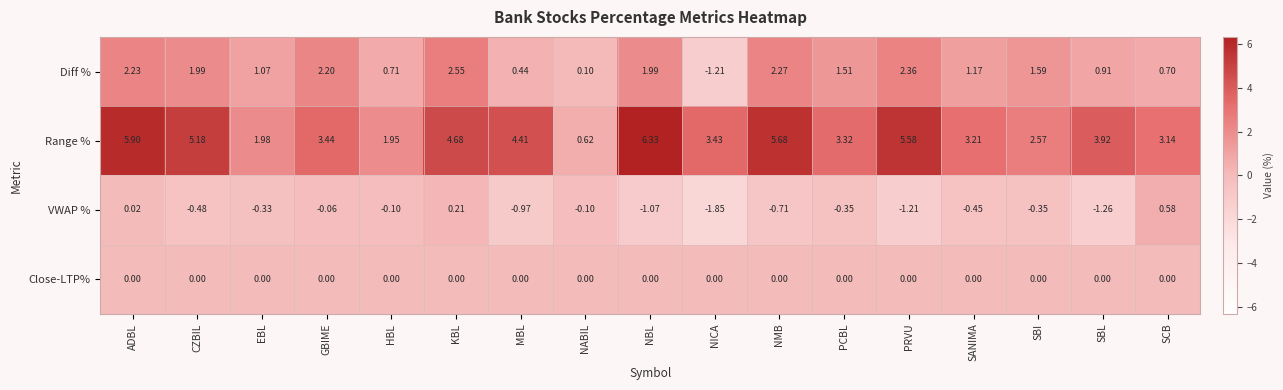

Where does the VWAP % series first go above 0?

ADBL